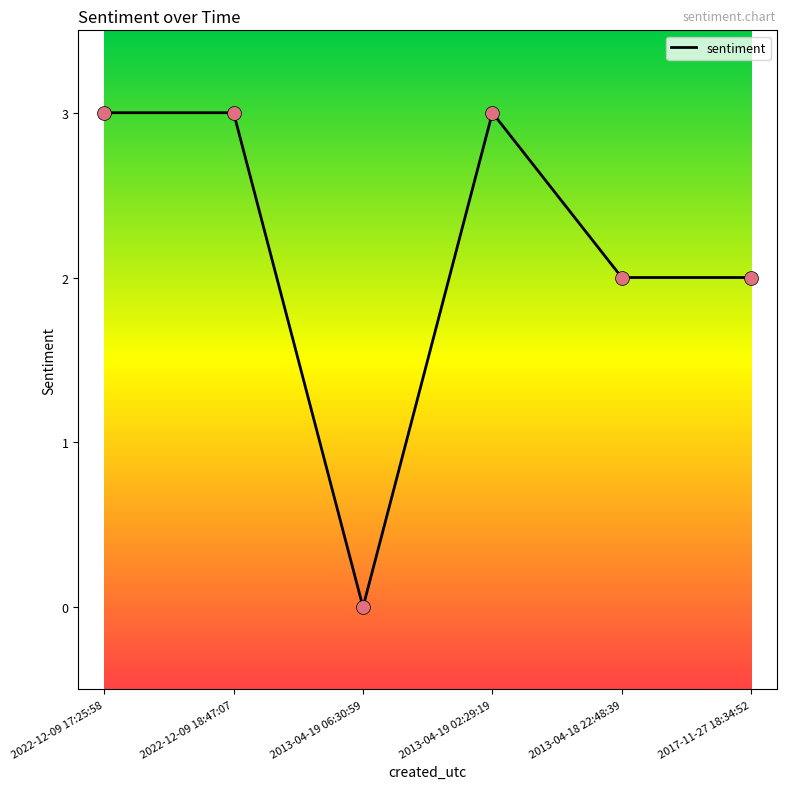

What is the change in value from 2022-12-09 17:25:58 to 2013-04-19 06:30:59?

-3